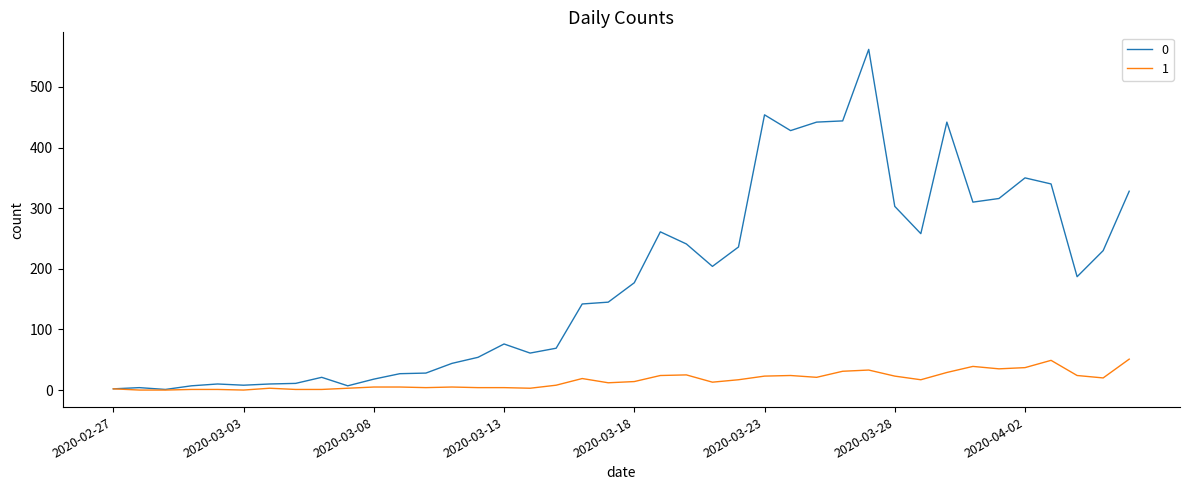

Rank the series by their maximum value, from lowest to highest.

1, 0